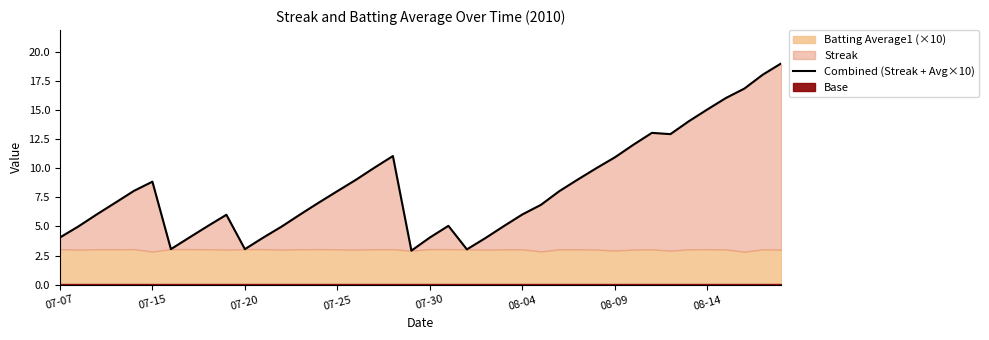

What is the value of the 16th point from the left?

8.0